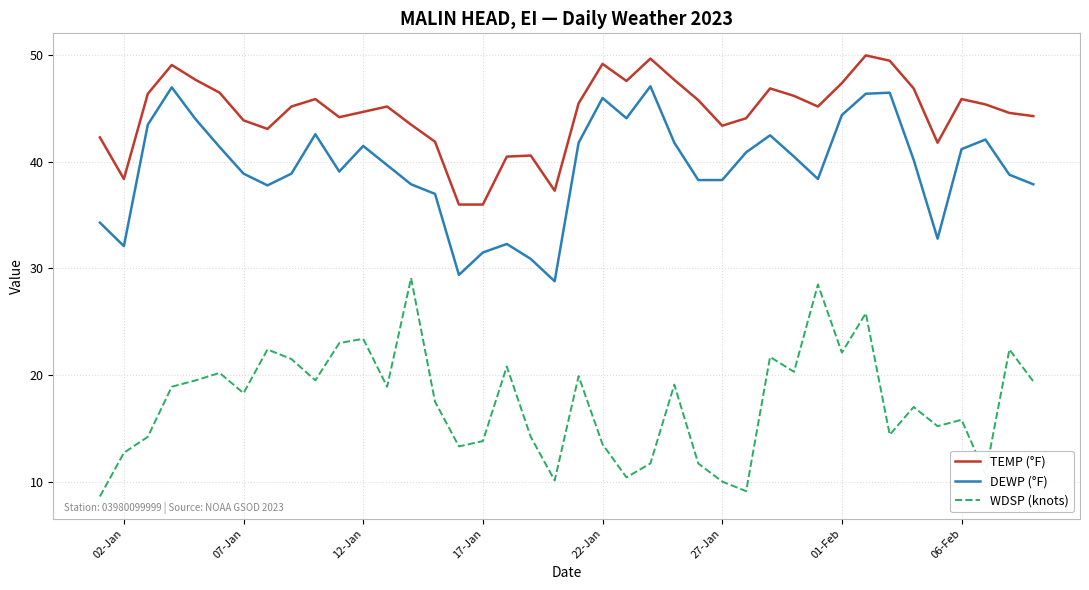

Which series has the largest total across all categories?

TEMP (°F)